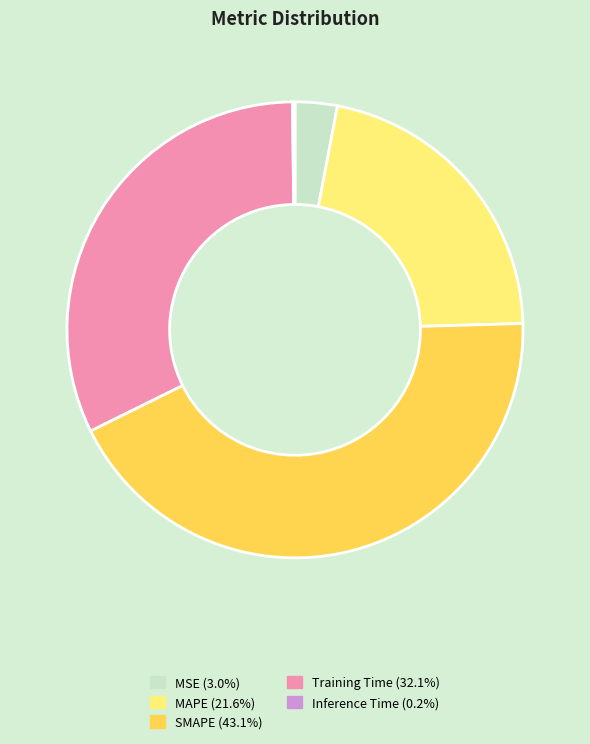

Which has a higher value, SMAPE or MAPE?

SMAPE